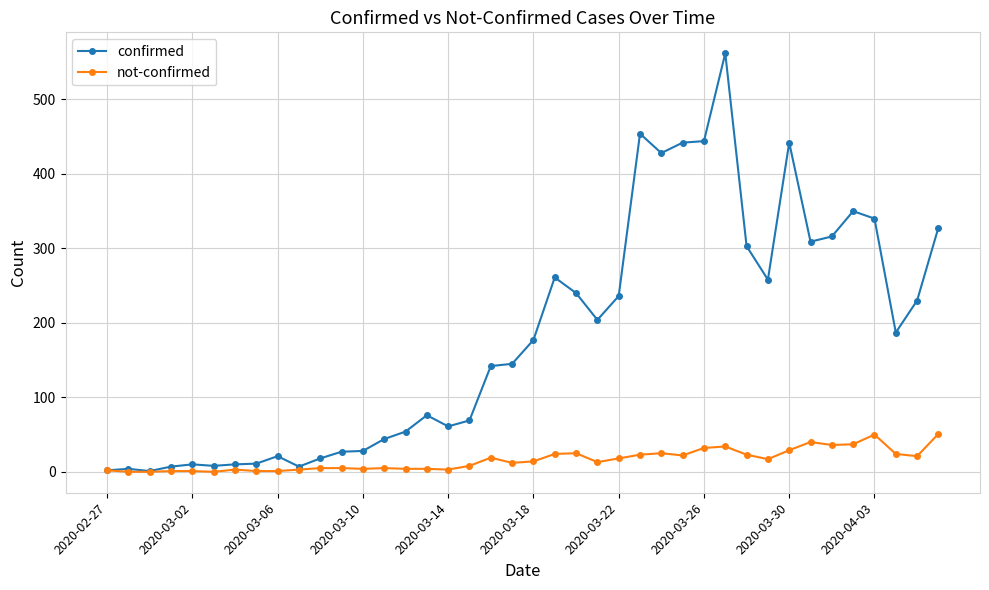

Which series has the widest spread of values?

confirmed